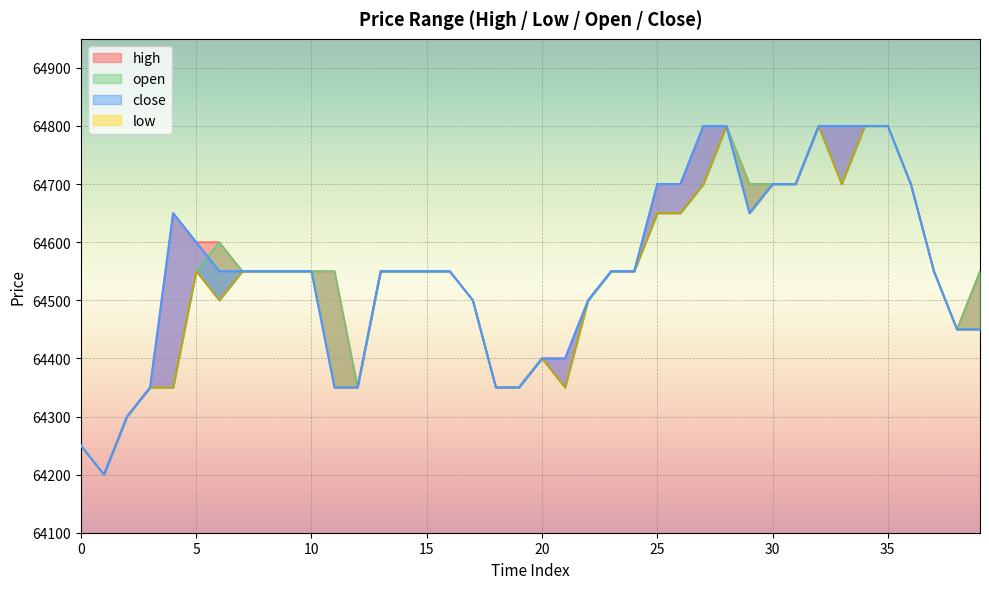

How many categories are shown in the chart?

40